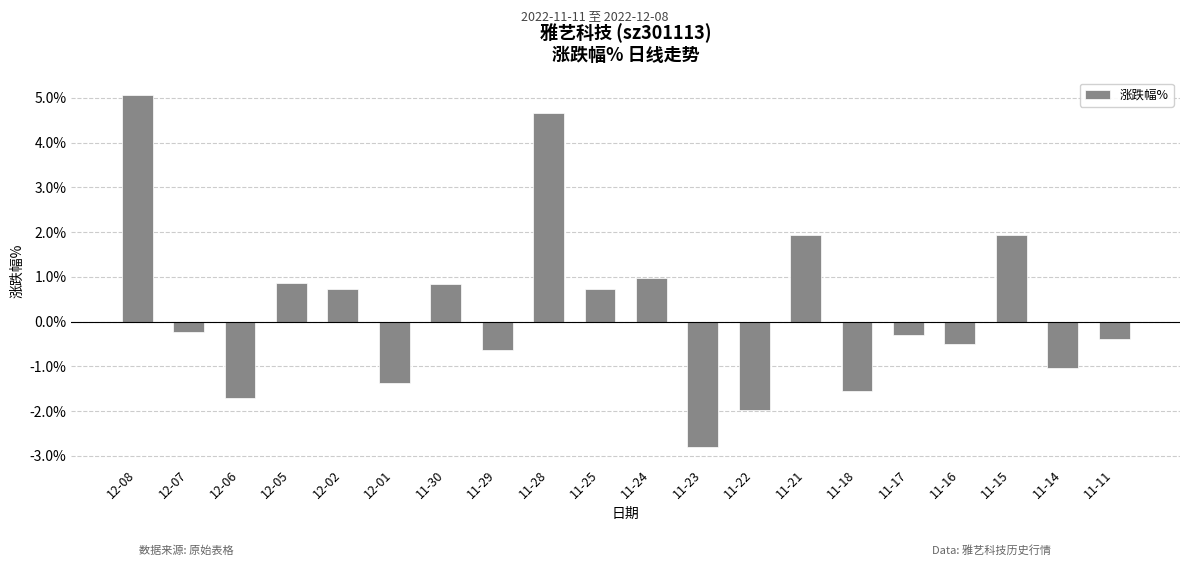

How many negative values are there?

11